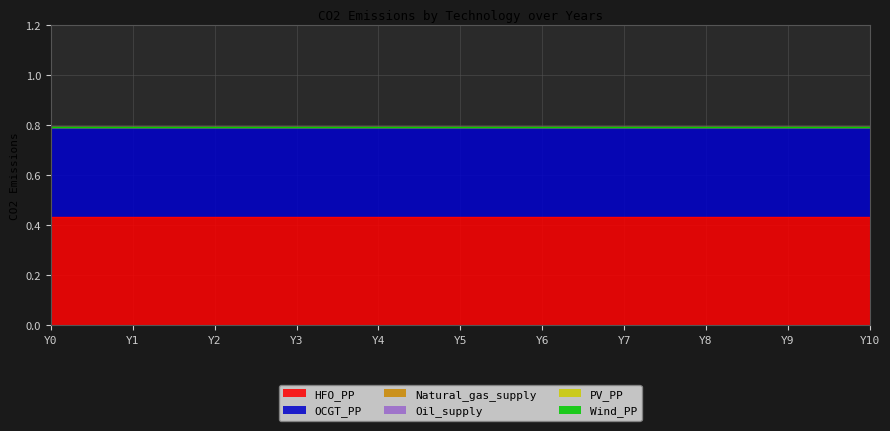

At which label does OCGT_PP reach its minimum?

Y0